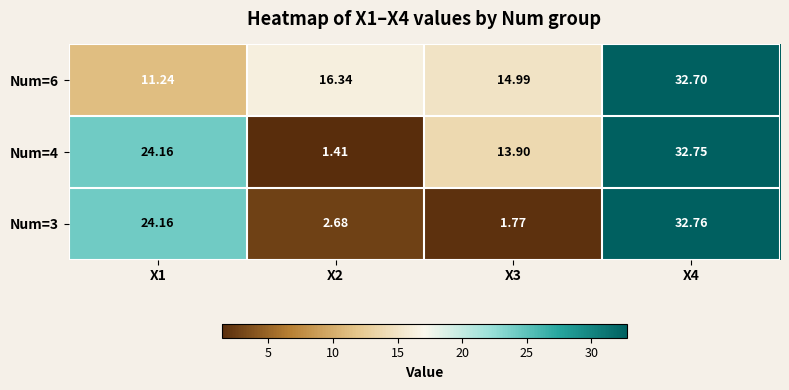

Rank the series at X4 from lowest to highest value.

Num=6, Num=4, Num=3